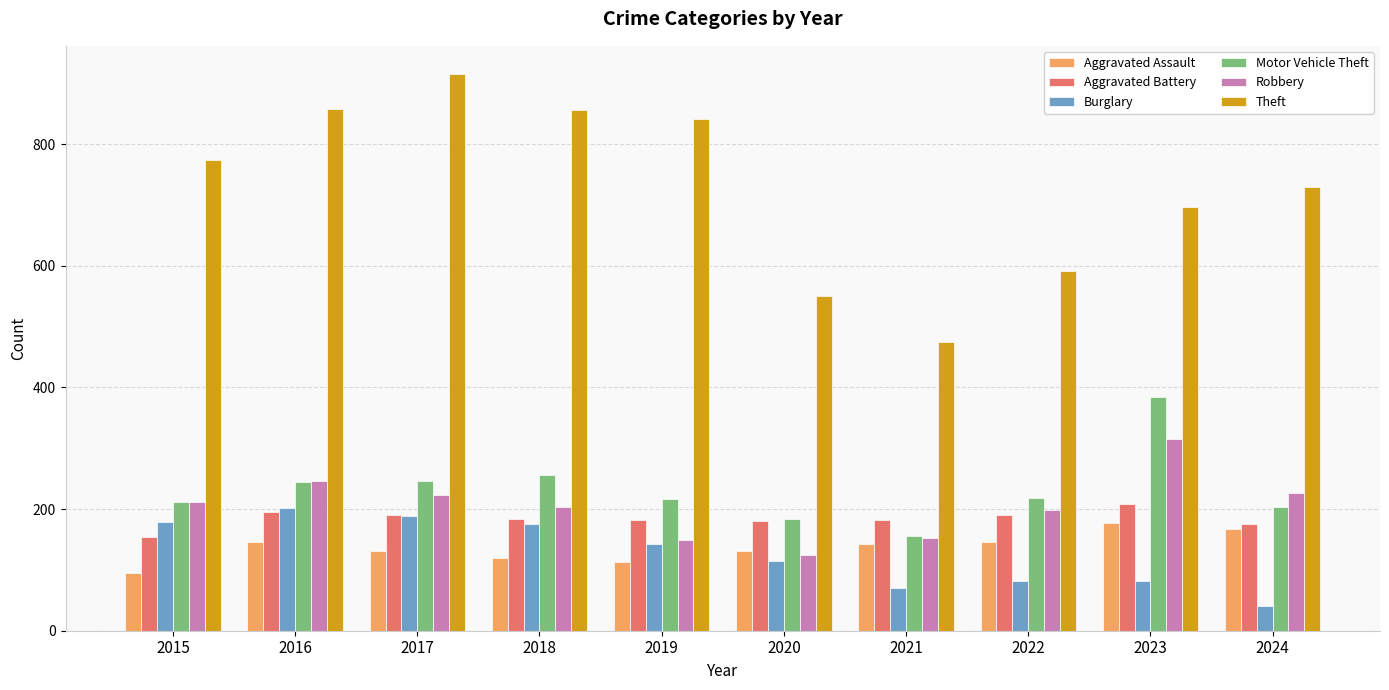

Which series has the largest total across all categories?

Theft